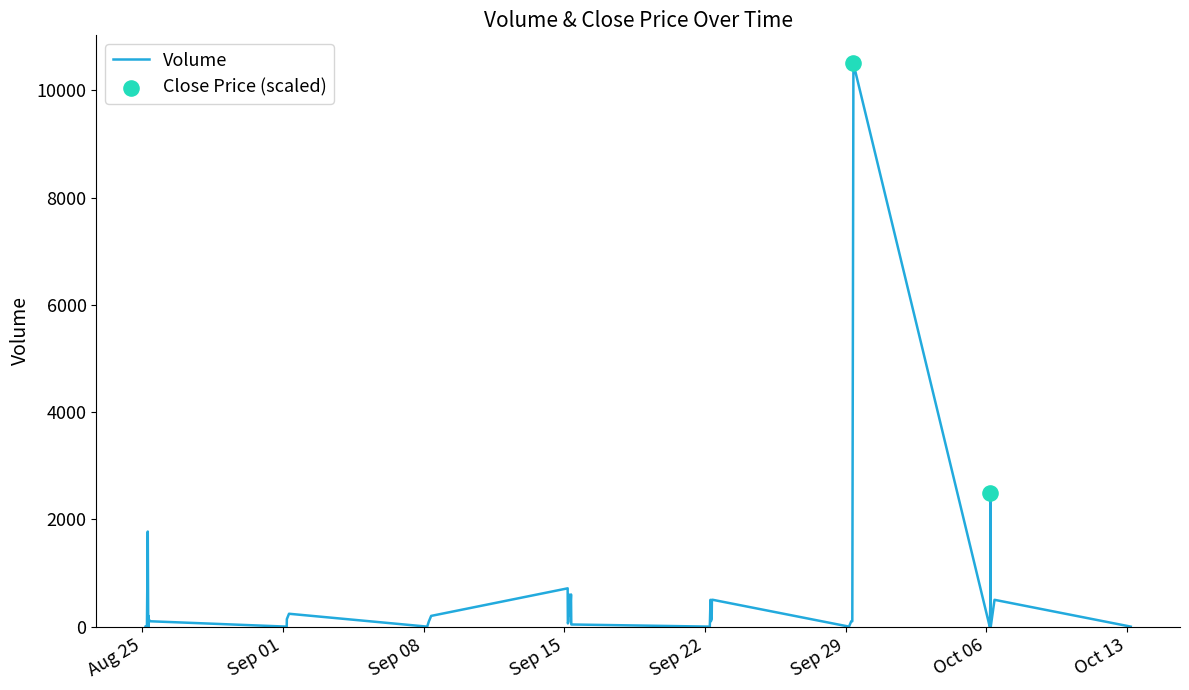

What is the greatest value displayed?

10500